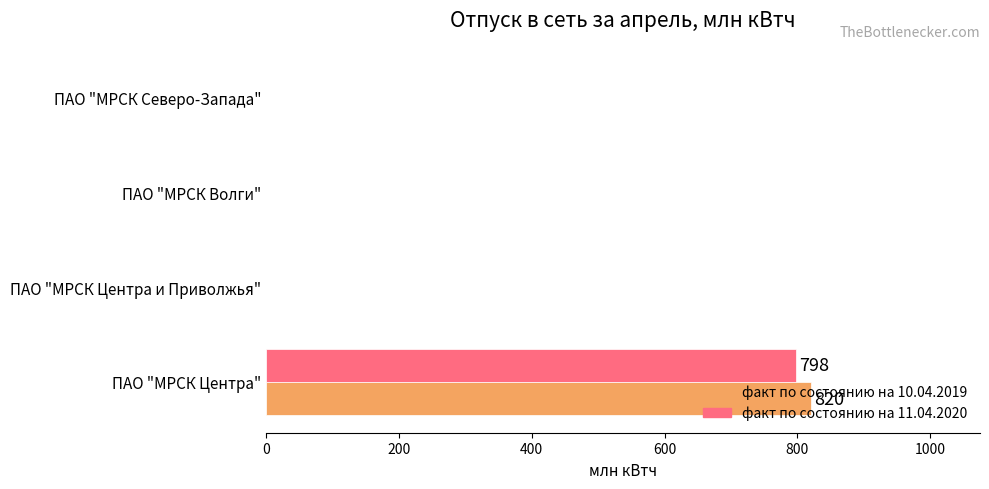

How many categories are shown in the chart?

4